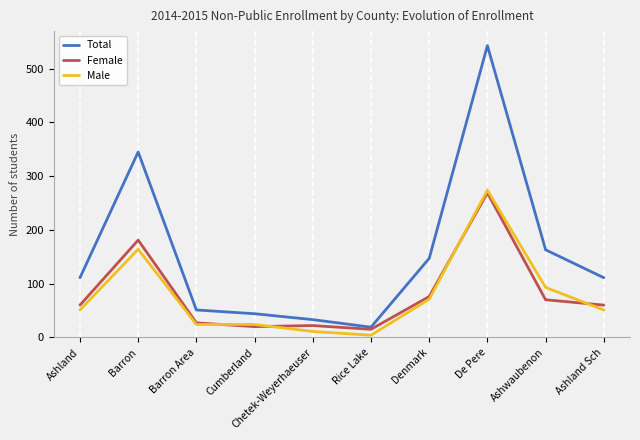

True or false: Male and Total intersect in this chart.

False